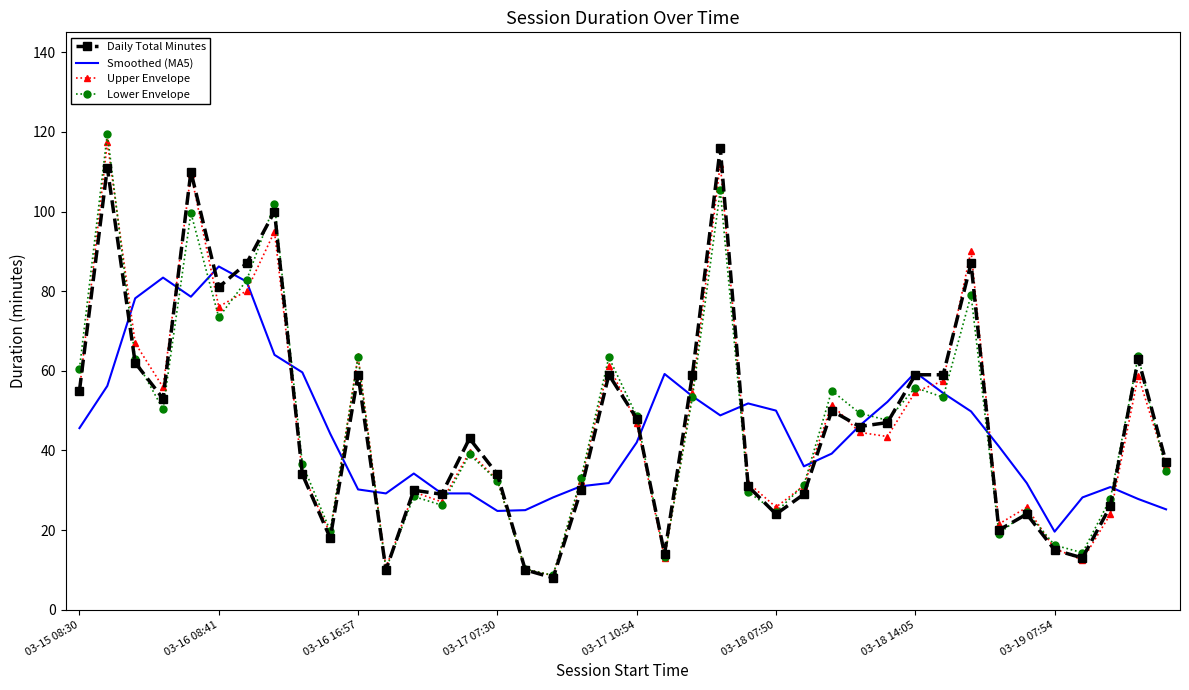

True or false: Daily Total Minutes and Lower Envelope intersect in this chart.

True